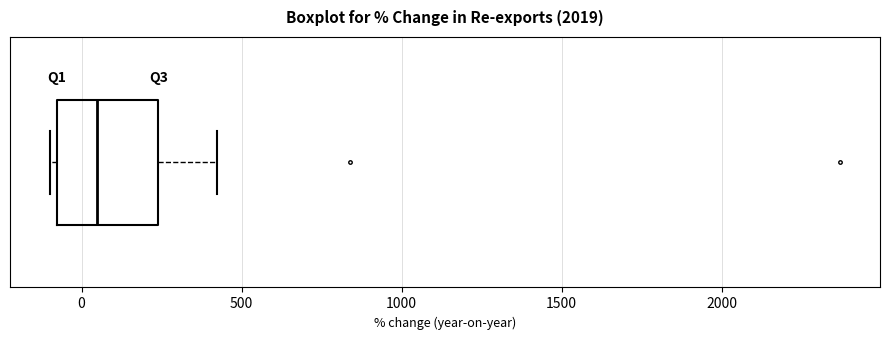

Transcribe this box plot: give where the median line is, the range the box spans, and where the two whiskers end, as read against the x-axis. The values are not printed on the chart, so give them approximately, as read against the axis.

median 50, box -100 to 250, whiskers -100 (just left of the box's left edge) to 400